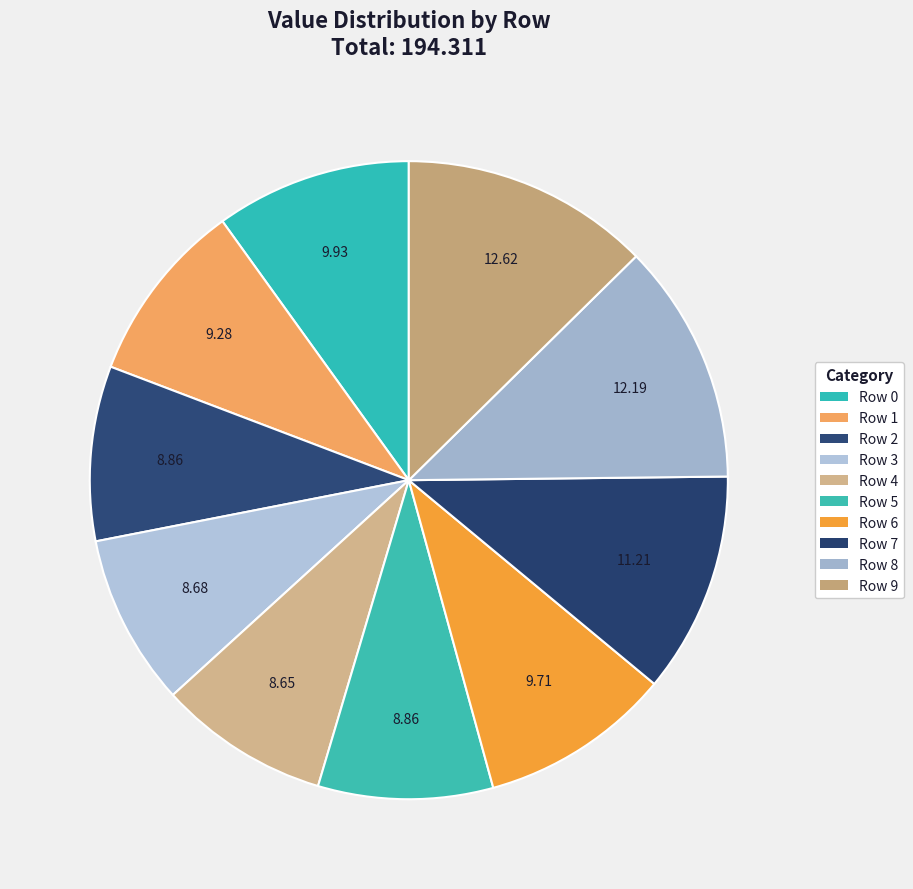

Between Row 3 and Row 1, which is larger?

Row 1